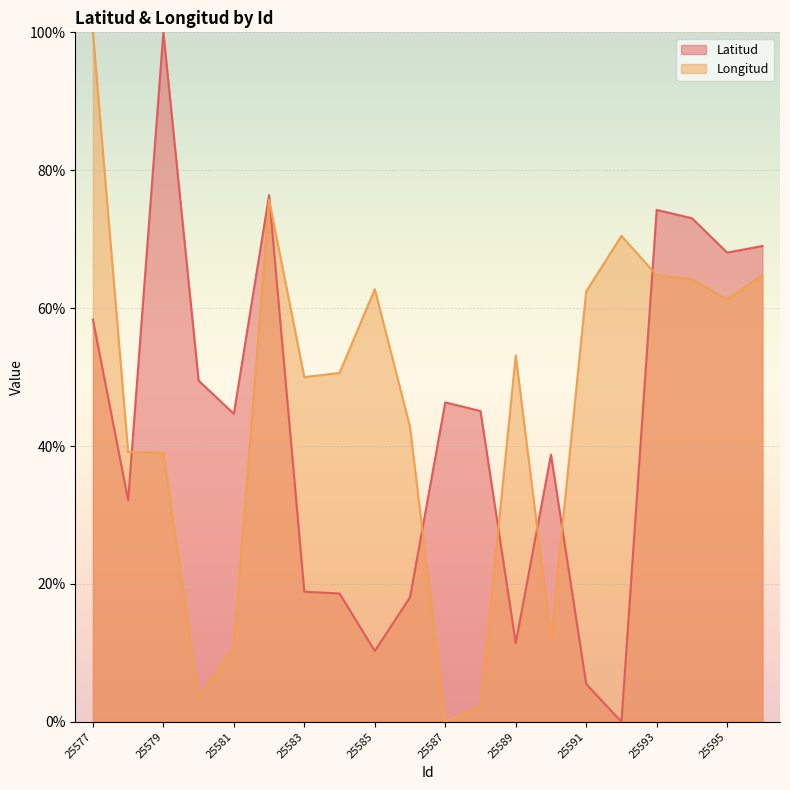

Reading left to right, list all the values displayed in this chart.

Latitud: 25577=58.3	25578=32.1	25579=100.0	25580=49.5	25581=44.7	25582=76.4	25583=18.9	25584=18.6	25585=10.3	25586=18.1	25587=46.3	25588=45.1	25589=11.4	25590=38.8	25591=5.5	25592=0.0	25593=74.2	25594=73.0	25595=68.1	25596=69.0
Longitud: 25577=100.0	25578=39.1	25579=39.0	25580=3.5	25581=10.8	25582=75.7	25583=50.0	25584=50.6	25585=62.8	25586=42.8	25587=0.0	25588=2.2	25589=53.1	25590=12.1	25591=62.4	25592=70.5	25593=64.8	25594=64.2	25595=61.2	25596=64.8